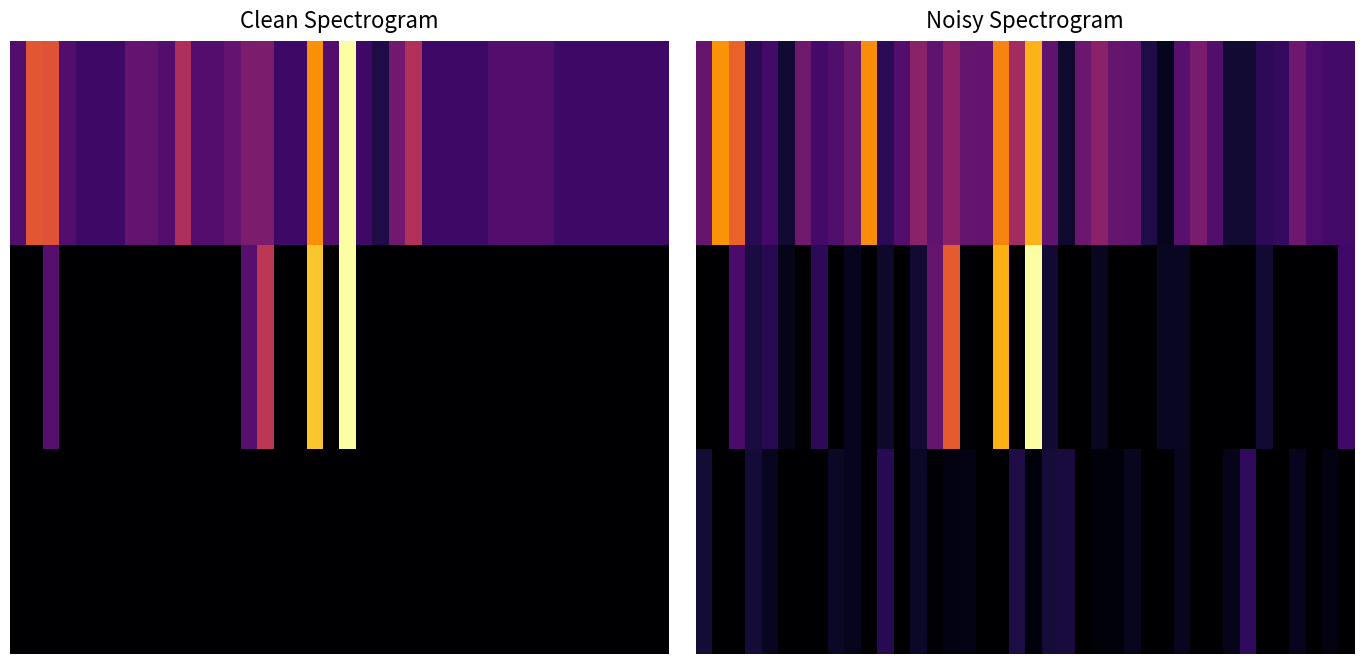

What is the maximum value shown in the chart?

1.0